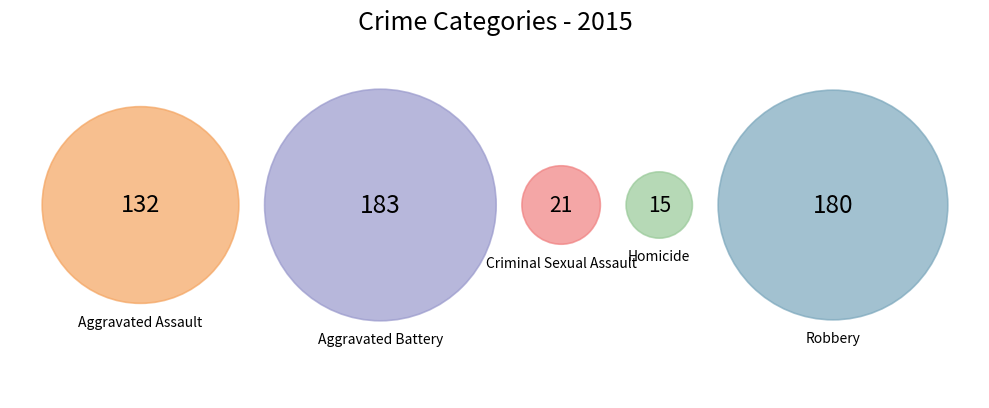

Combined, do Homicide and Criminal Sexual Assault account for over 50%?

No